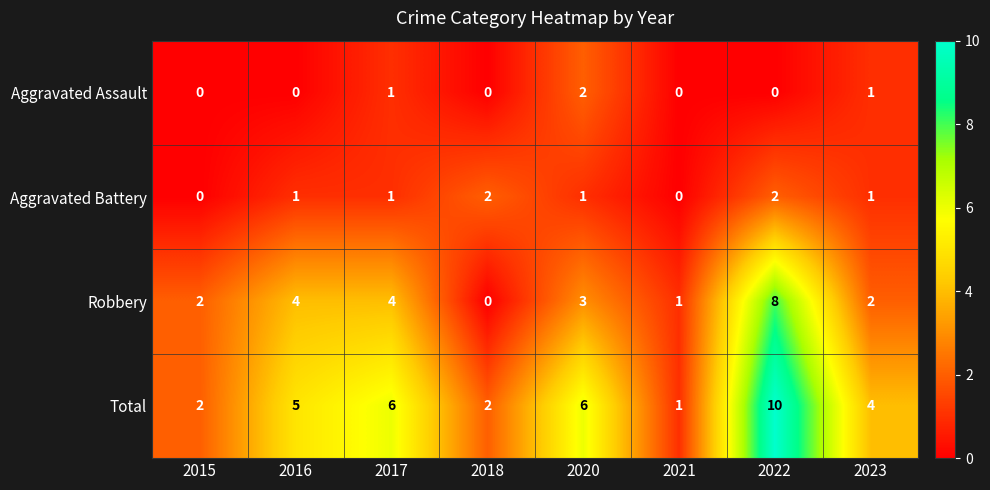

Is the value of Total at 2015 greater than the value of Aggravated Assault at 2017?

Yes